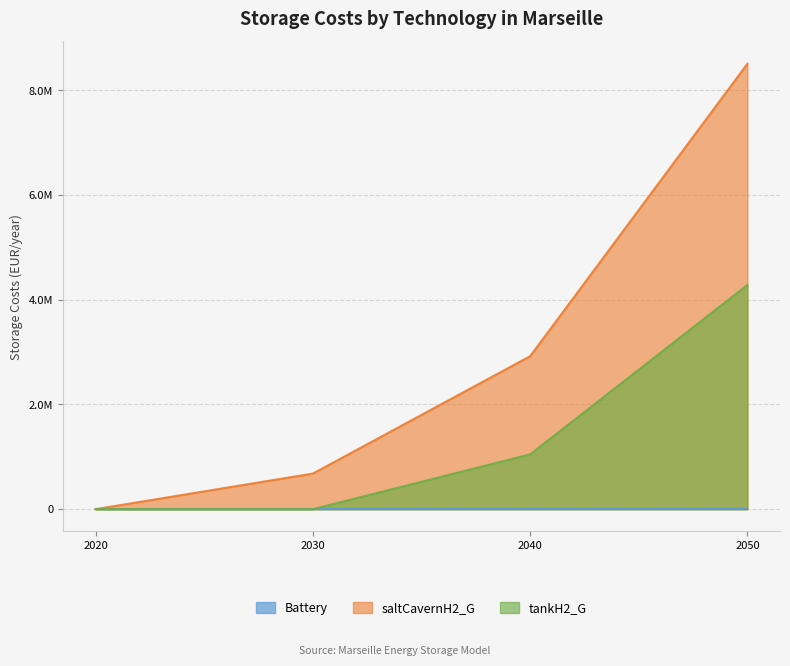

Does the chart display data point markers on the line(s)?

No